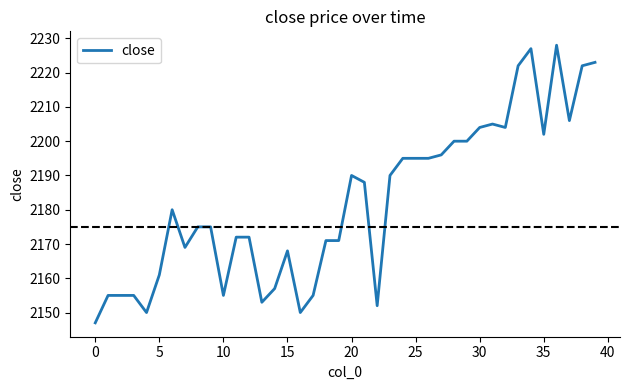

Is this an area chart (filled region under the line)?

No